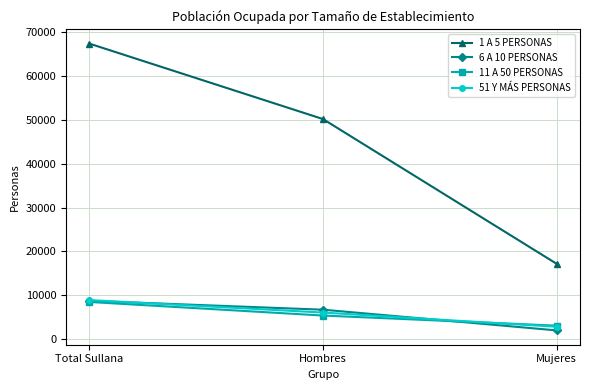

Reading left to right, list all the values displayed in this chart.

1 A 5 PERSONAS: 67321	50140	17181
6 A 10 PERSONAS: 8743	6727	2016
11 A 50 PERSONAS: 8486	5395	3091
51 Y MÁS PERSONAS: 8918	6076	2842